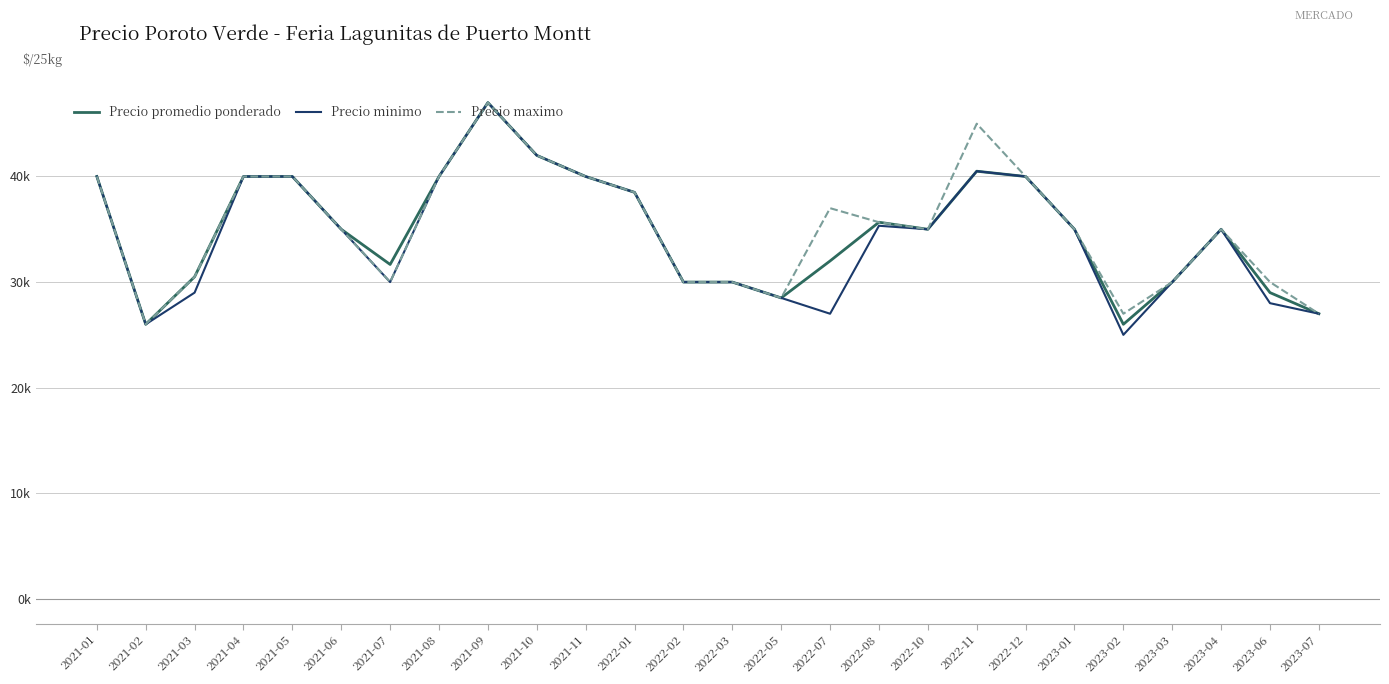

Which series has the widest spread of values?

Precio minimo